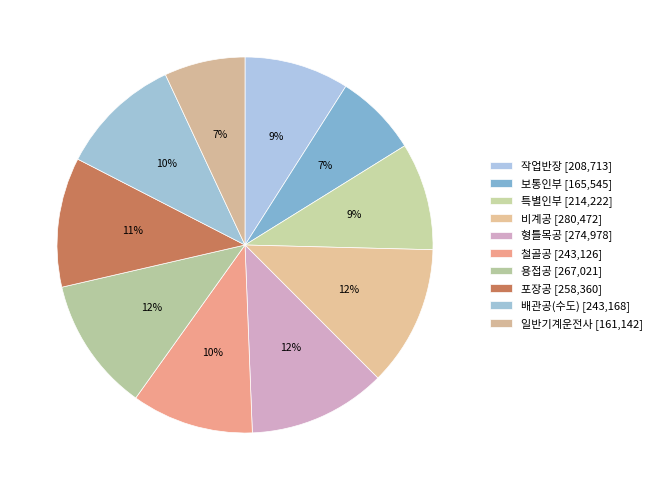

How many segments does this pie chart have?

10